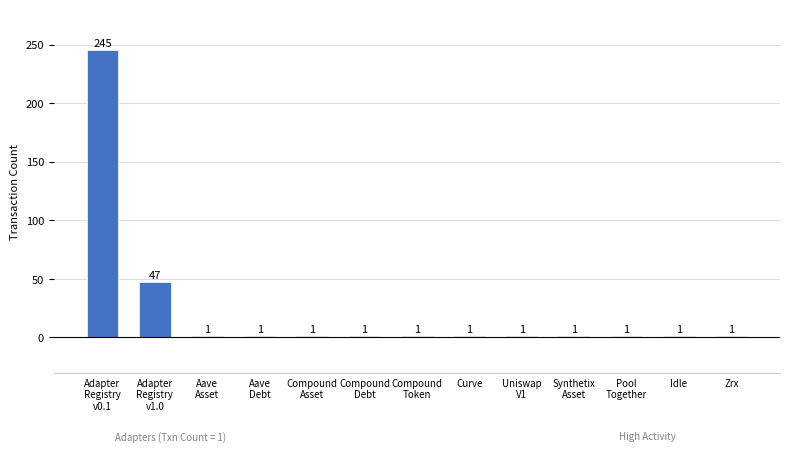

What is the maximum value shown in the chart?

245